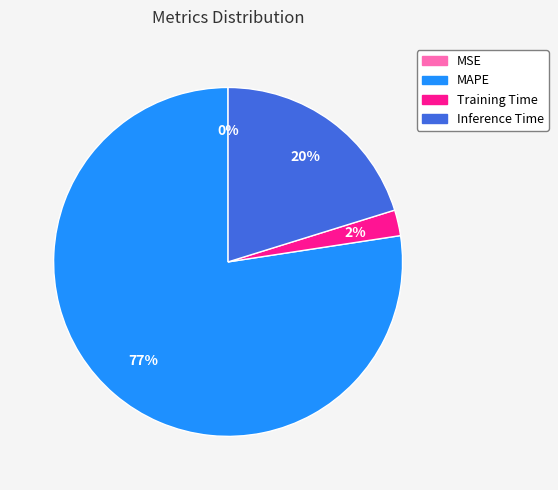

To the nearest percent, what portion does Inference Time represent?

20%